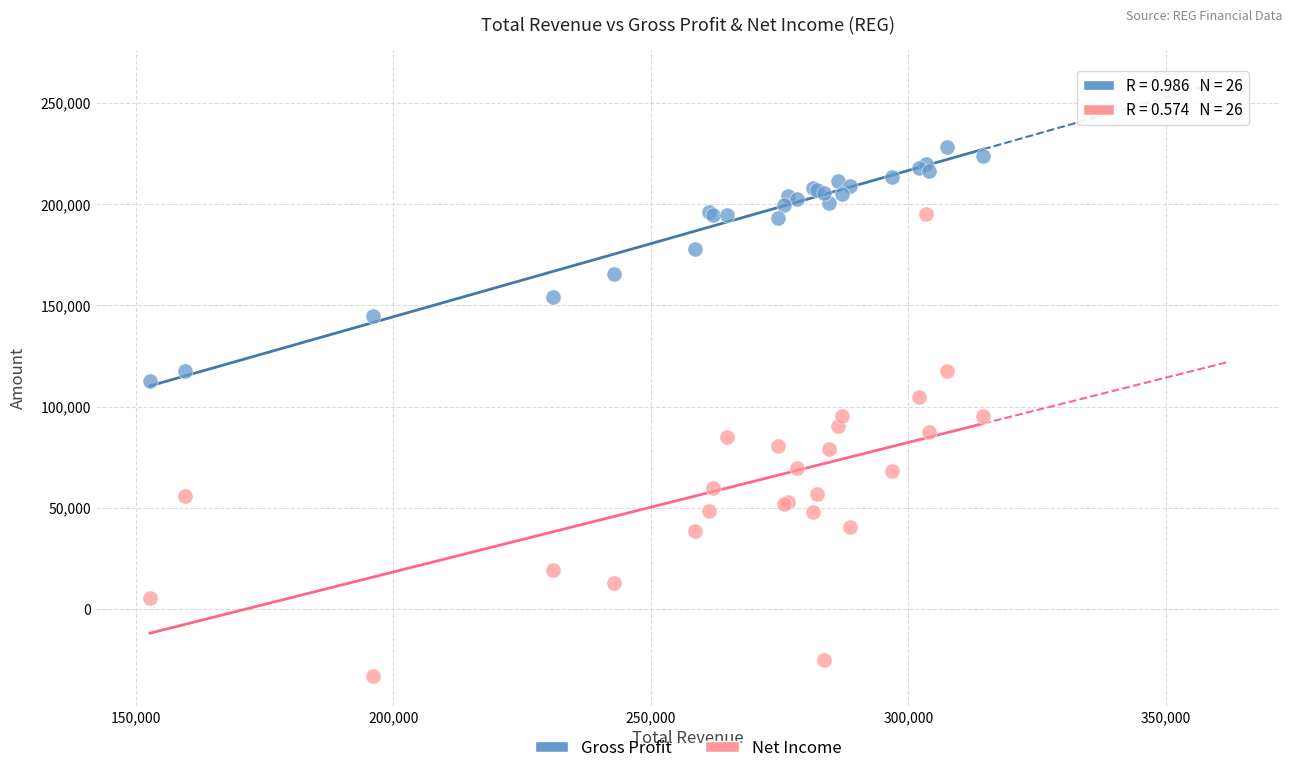

Which series contains the highest Y value?

Gross Profit